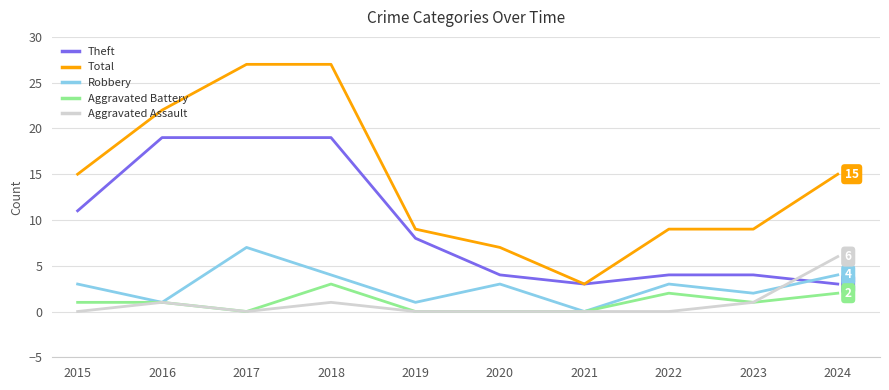

How many lines are shown in the chart?

5